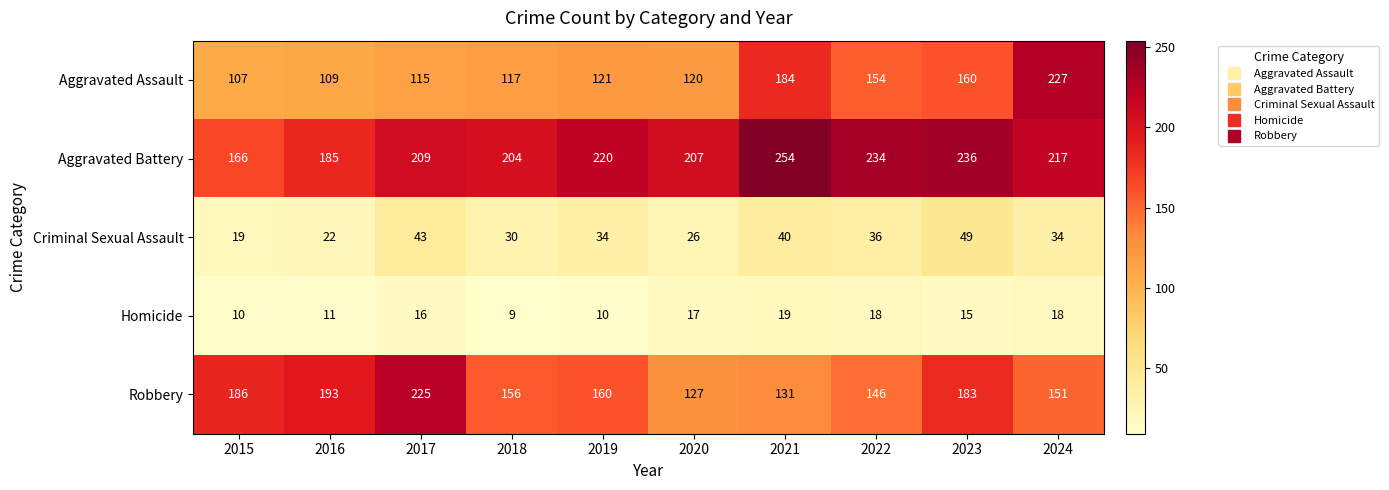

The Robbery series shows 312 at 2023. True or false?

False